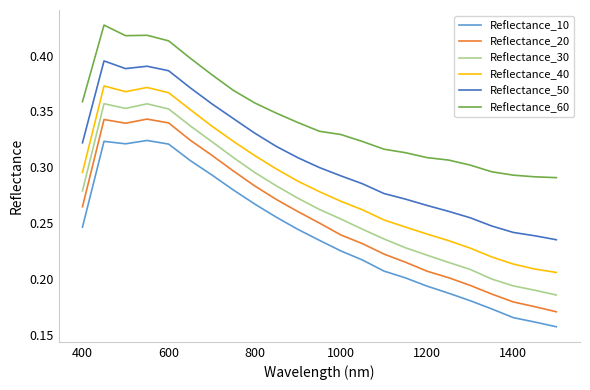

Which series has the largest total across all categories?

Reflectance_60